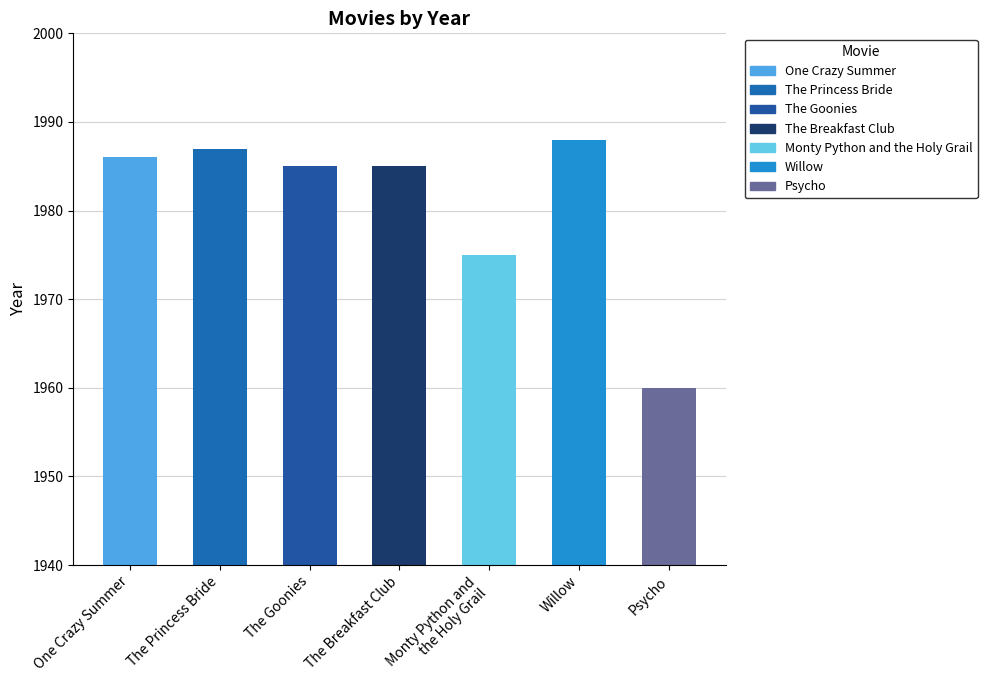

What value does the data have at The Princess Bride, to the nearest 10?

1990